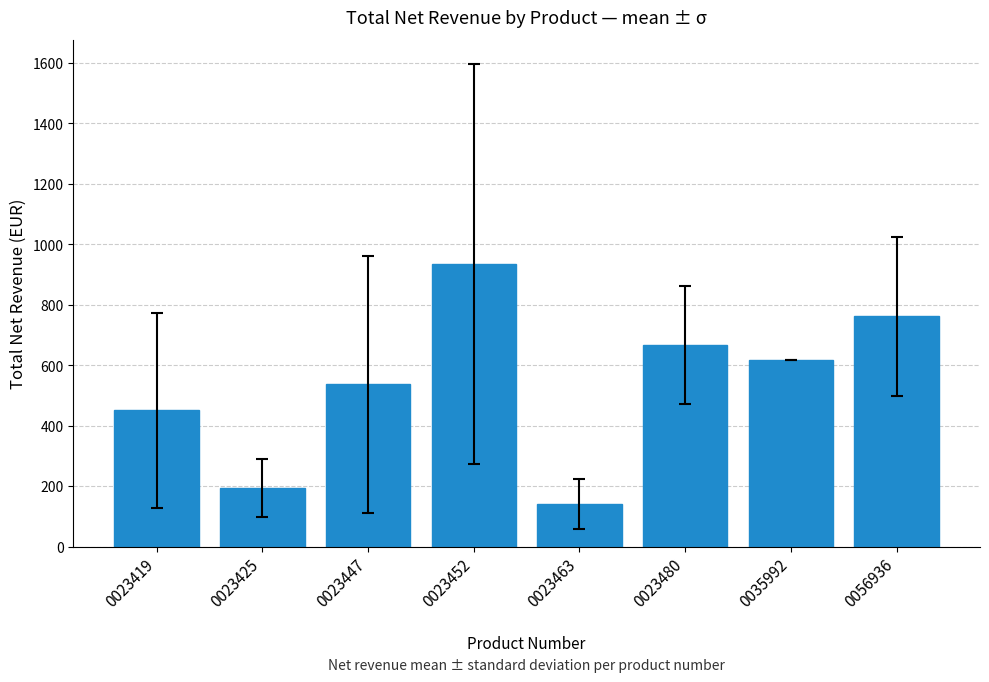

What is the smallest value displayed?

140.3